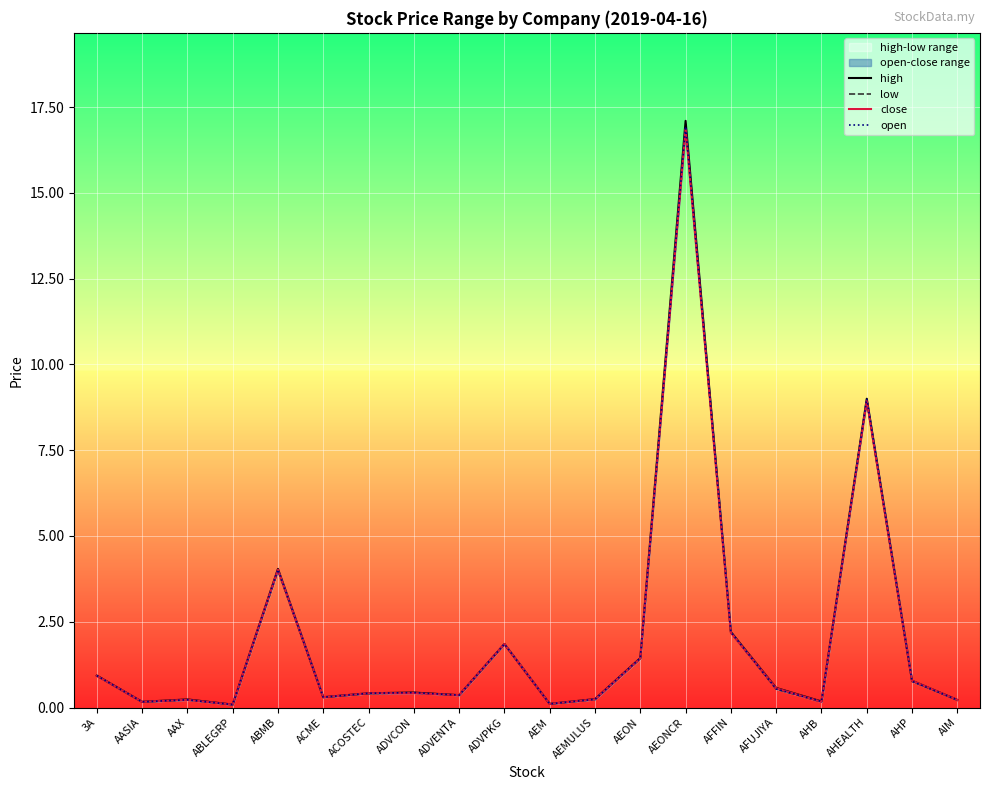

What is the sum of all high values?

40.6